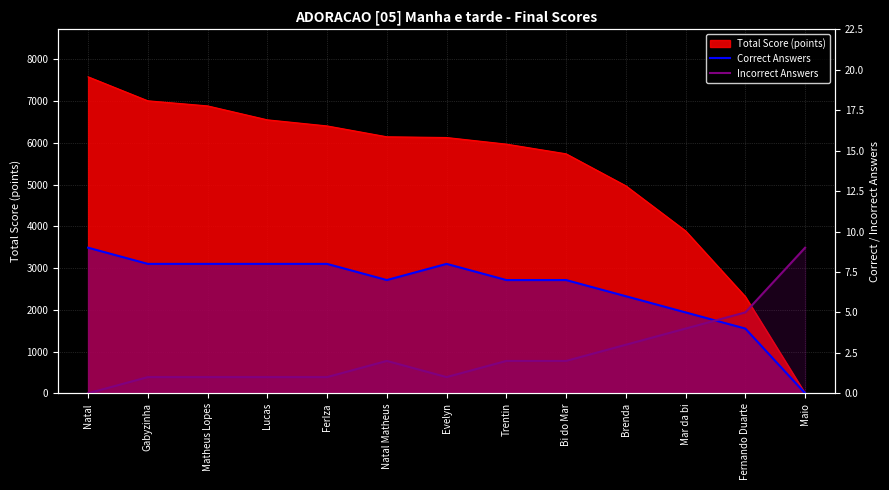

How many values in the Correct Answers series are below 7?

4